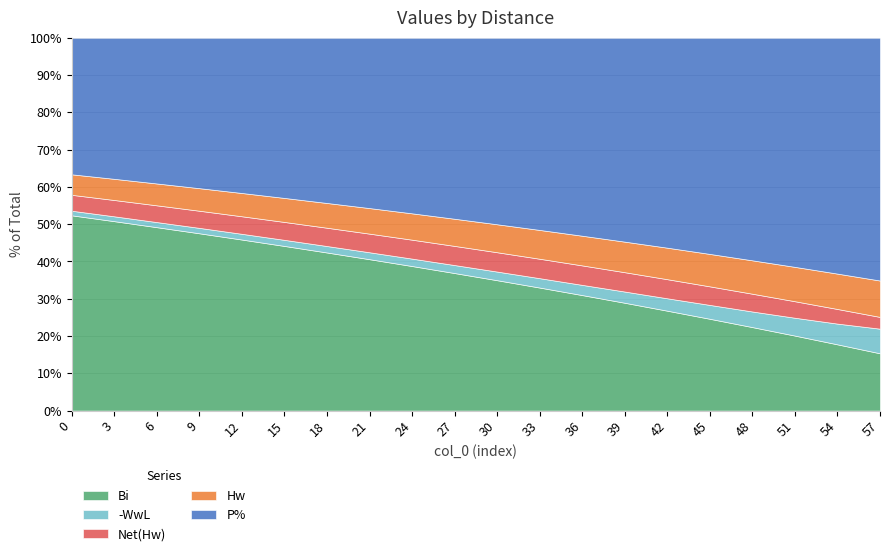

What is the total value across all series at 27?

100.0